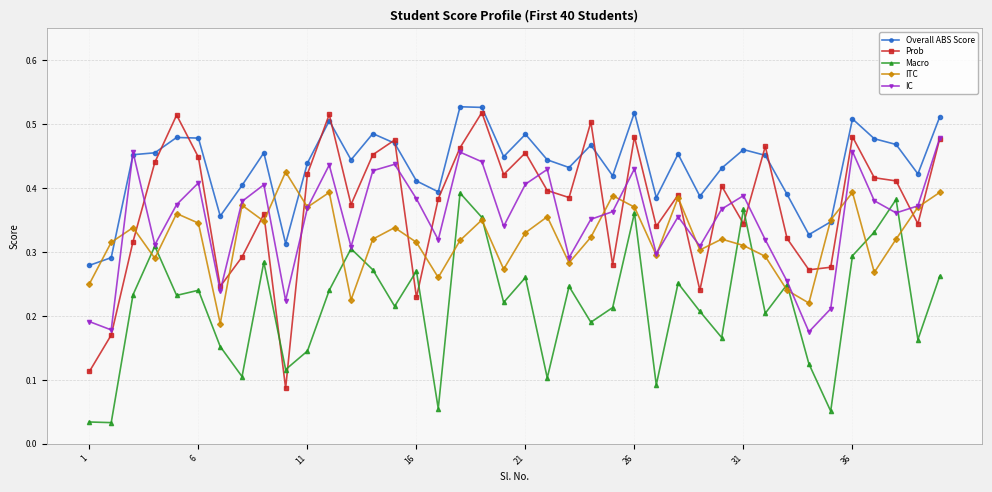

True or false: IC has more than 2 points higher than both neighbors.

True